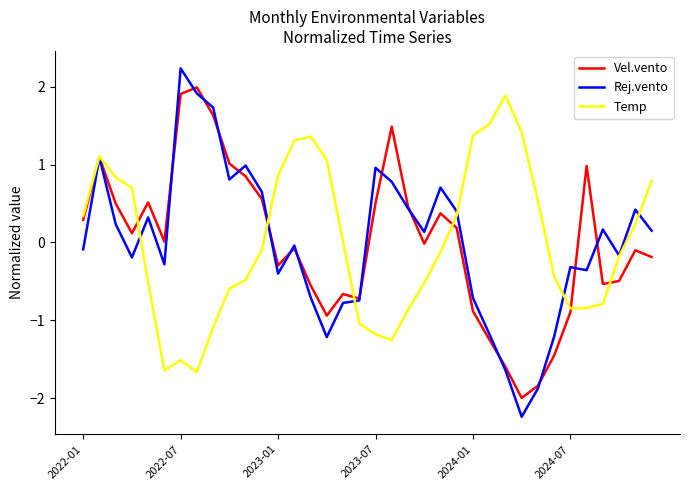

What is the minimum value shown in the chart?

-2.2